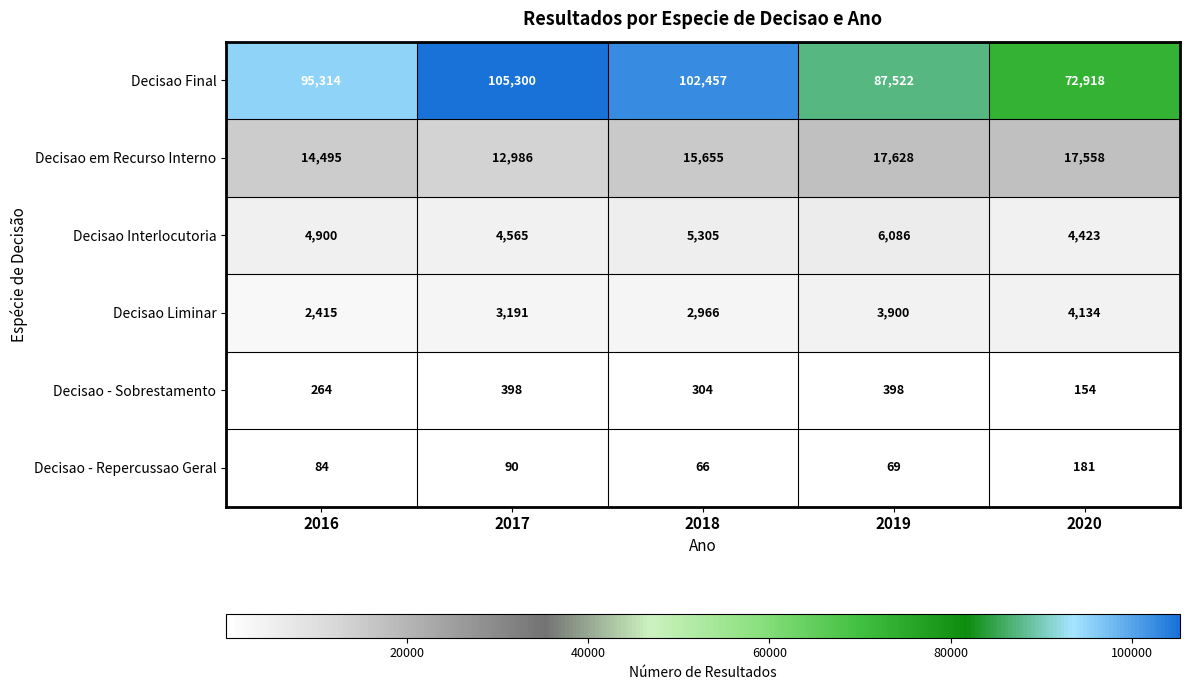

What is the average value of the Decisao - Sobrestamento series?

304